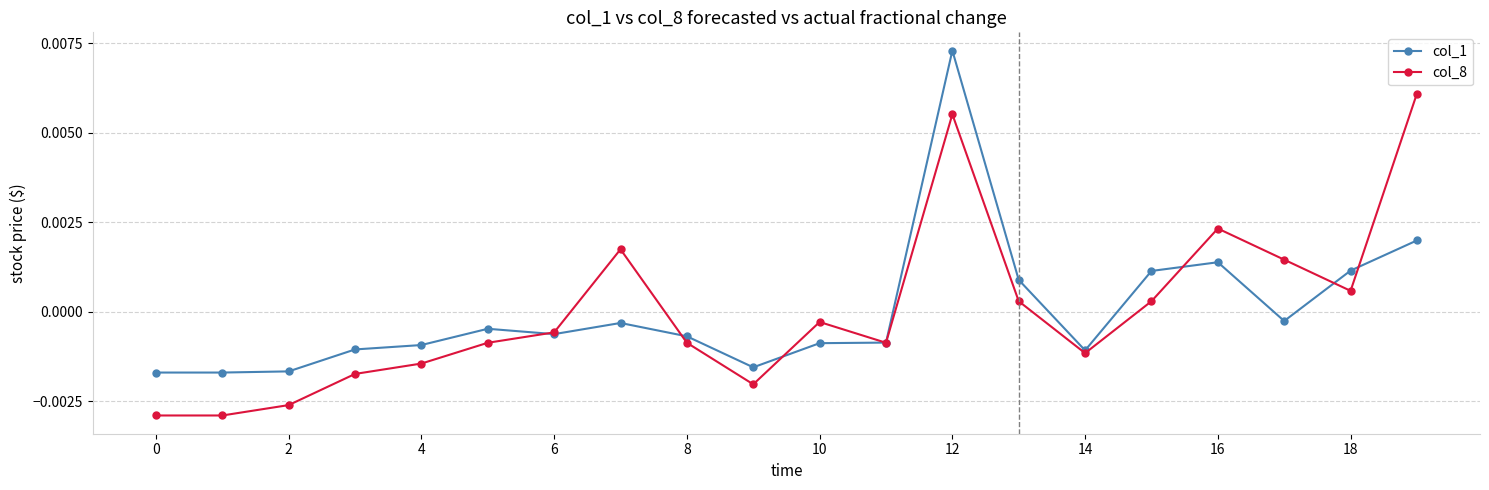

At how many categories does at least one series exceed 0?

8